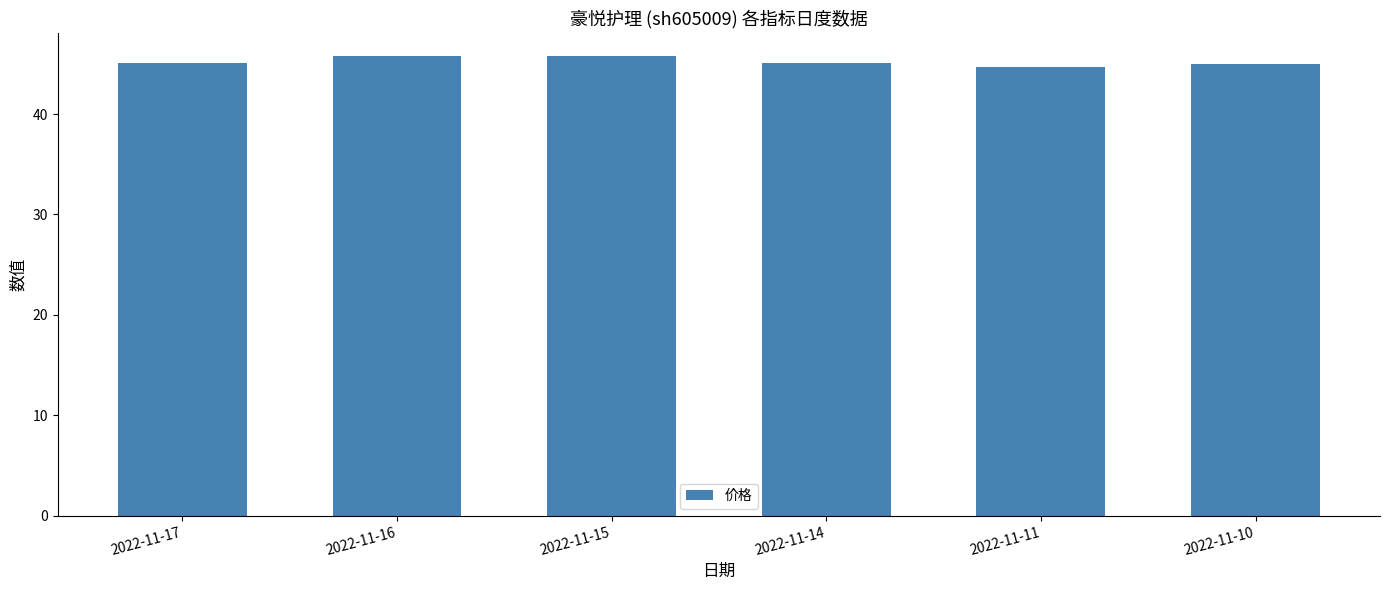

What is the value of the 1st bar from the left?

45.1